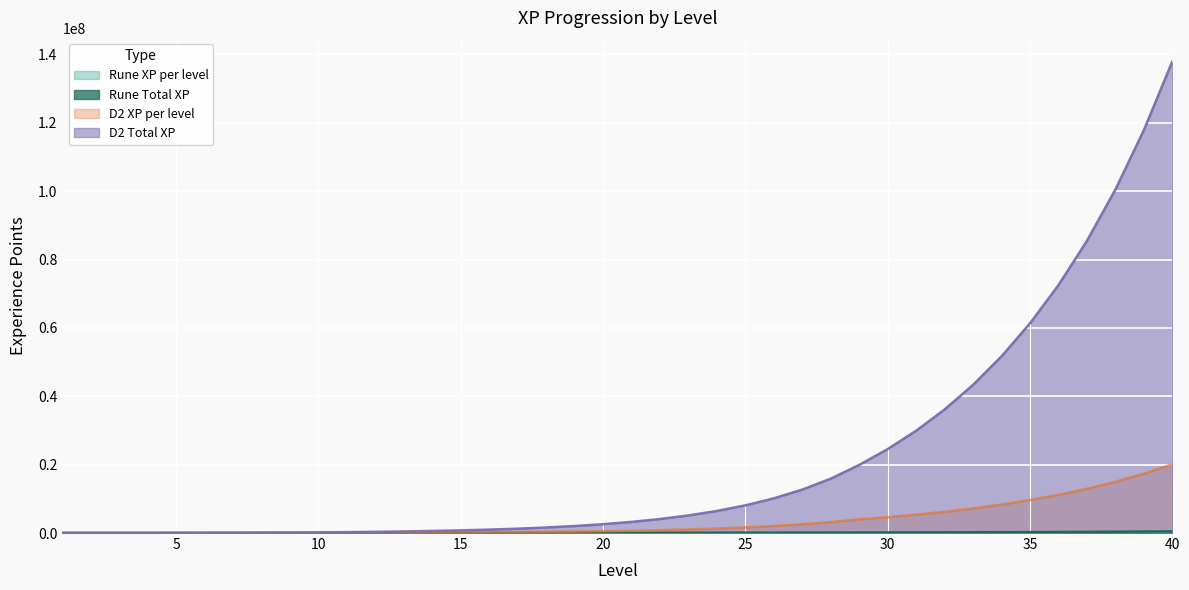

What is the average value of the Rune XP per level series?

11785